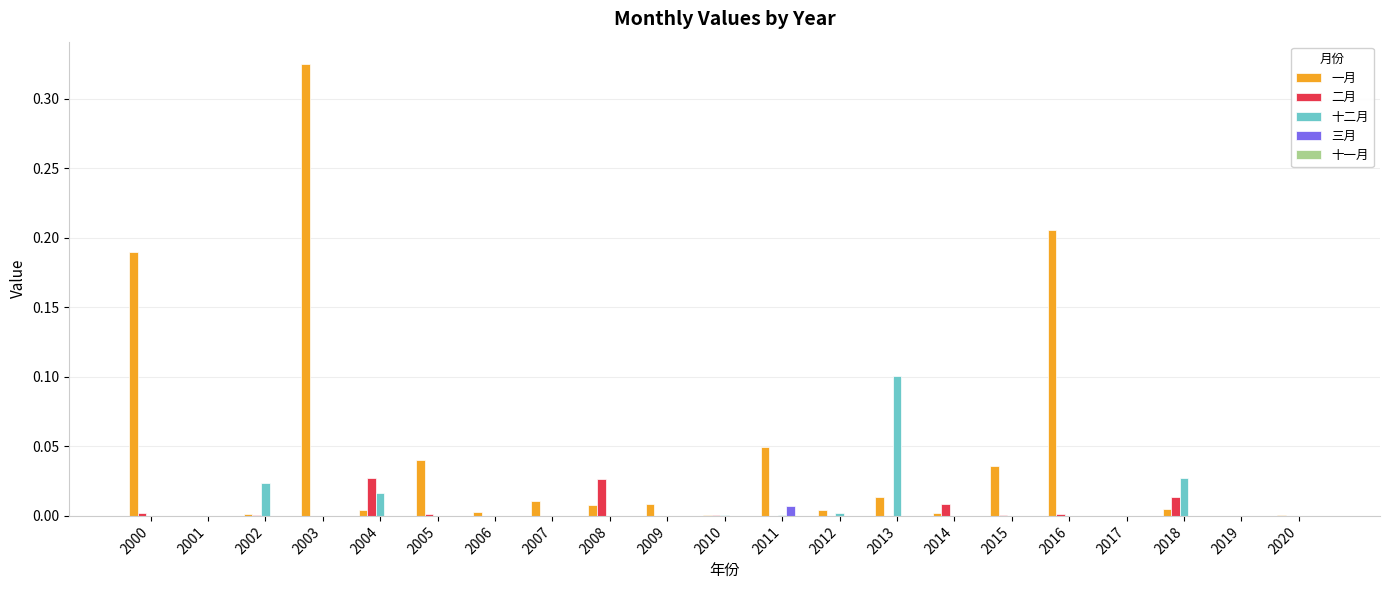

Which category has the highest value across all series?

2003